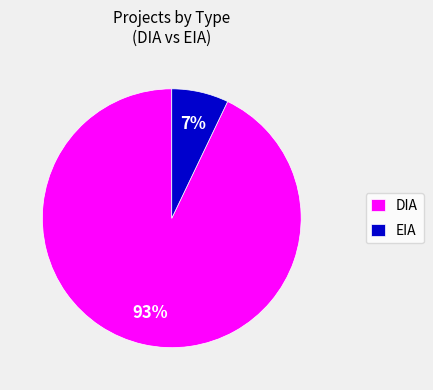

Does EIA represent more than half of the total?

No